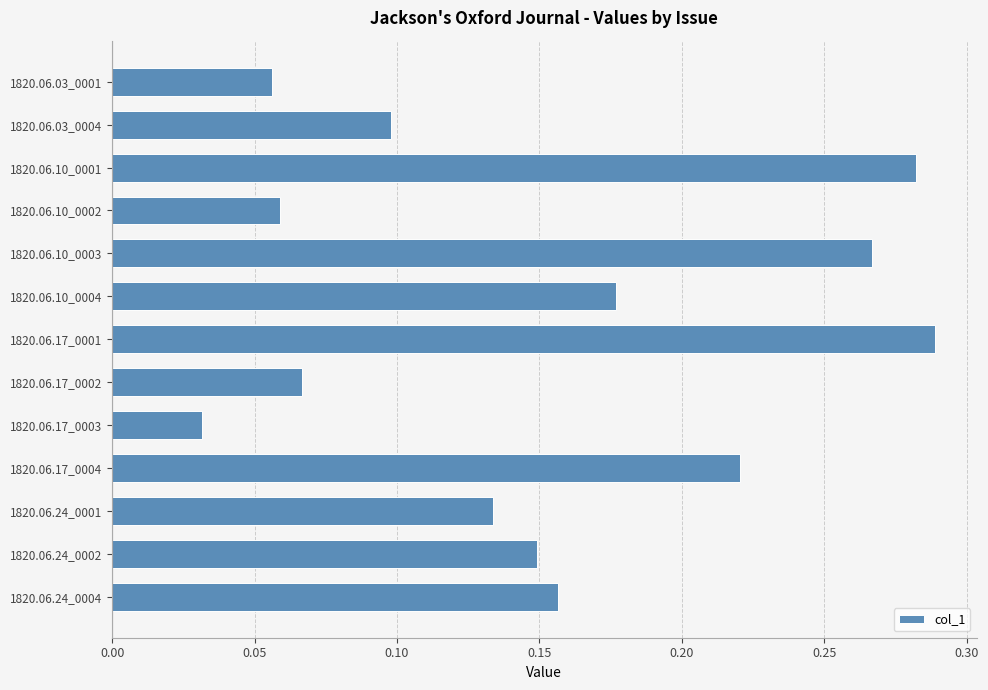

Rank the categories by value from highest to lowest.

1820.06.17_0001, 1820.06.10_0001, 1820.06.10_0003, 1820.06.17_0004, 1820.06.10_0004, 1820.06.24_0004, 1820.06.24_0002, 1820.06.24_0001, 1820.06.03_0004, 1820.06.17_0002, 1820.06.10_0002, 1820.06.03_0001, 1820.06.17_0003